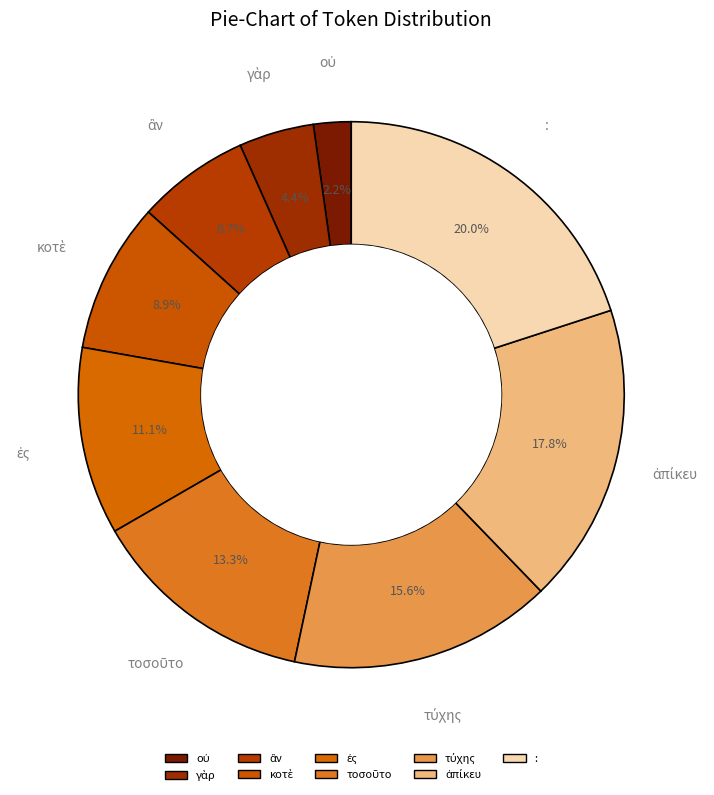

Is there any slice that represents more than half of the pie?

No